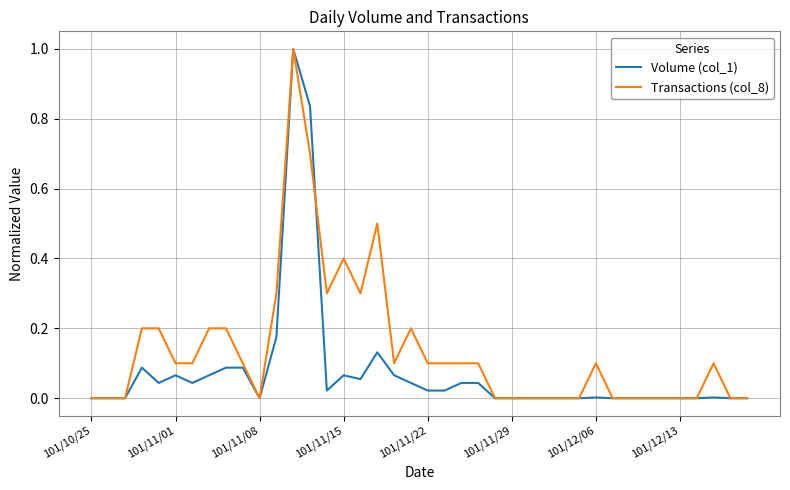

What is the greatest value displayed?

1.0